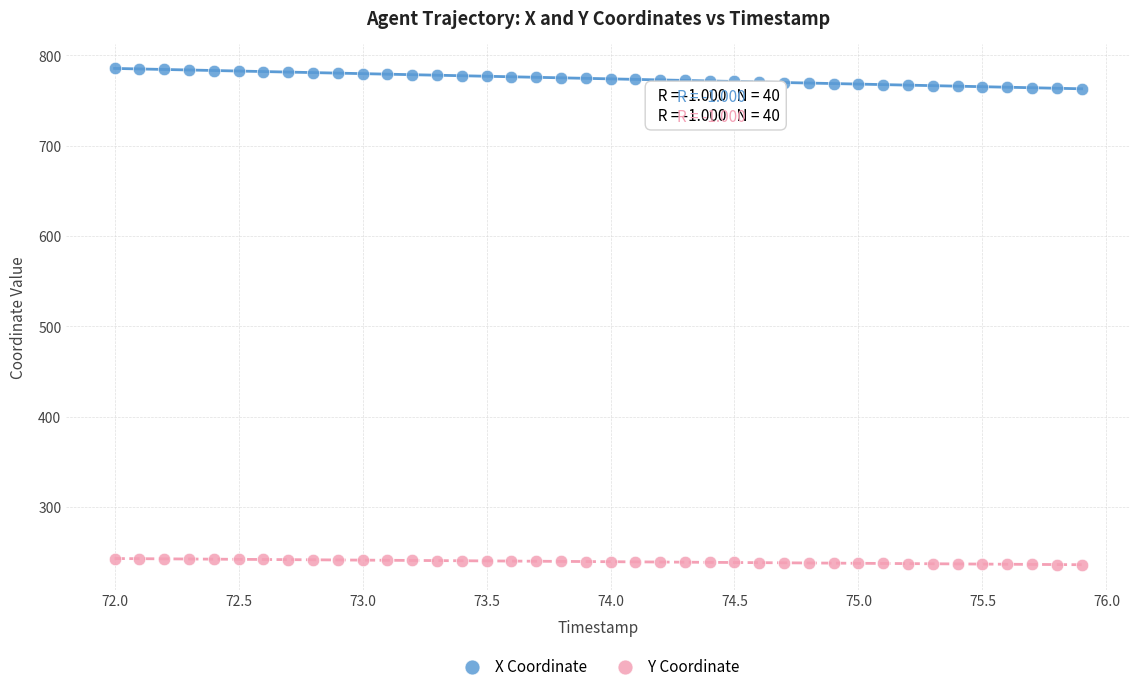

Which series contains the highest Y value?

X Coordinate